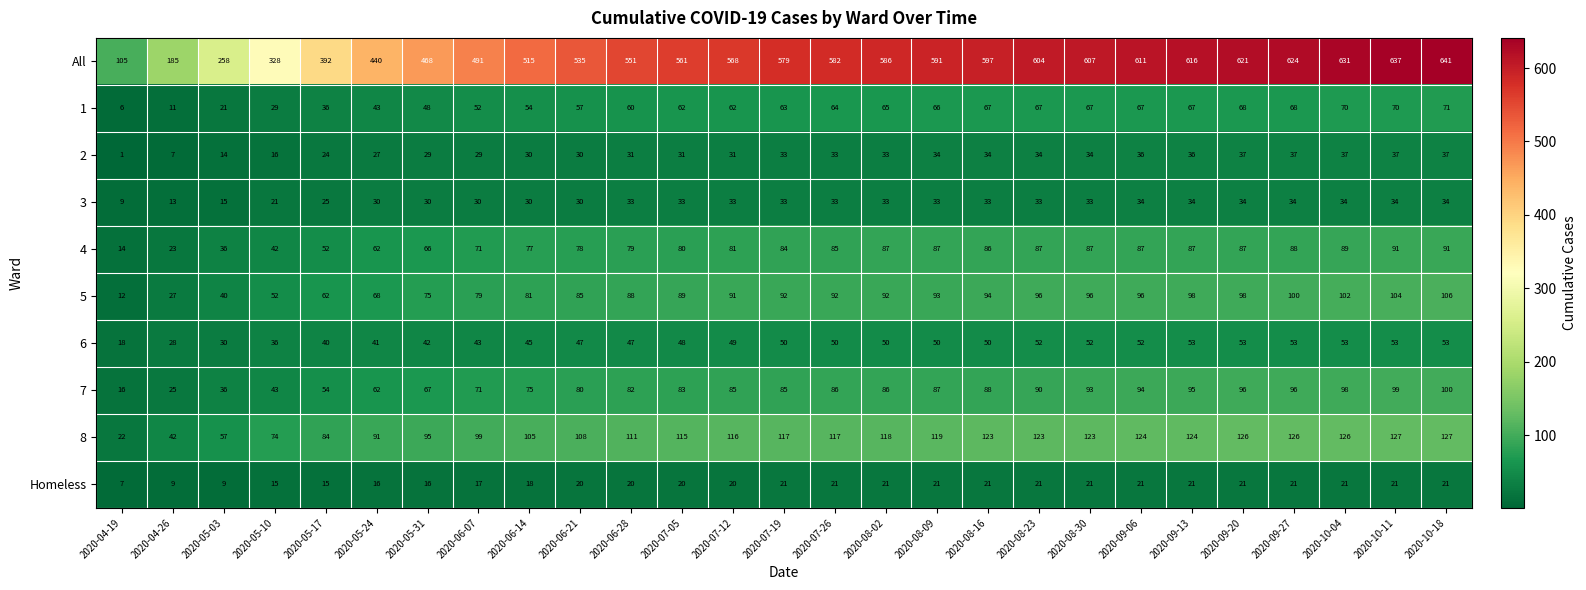

Which category has the lowest value in the Homeless series?

2020-04-19